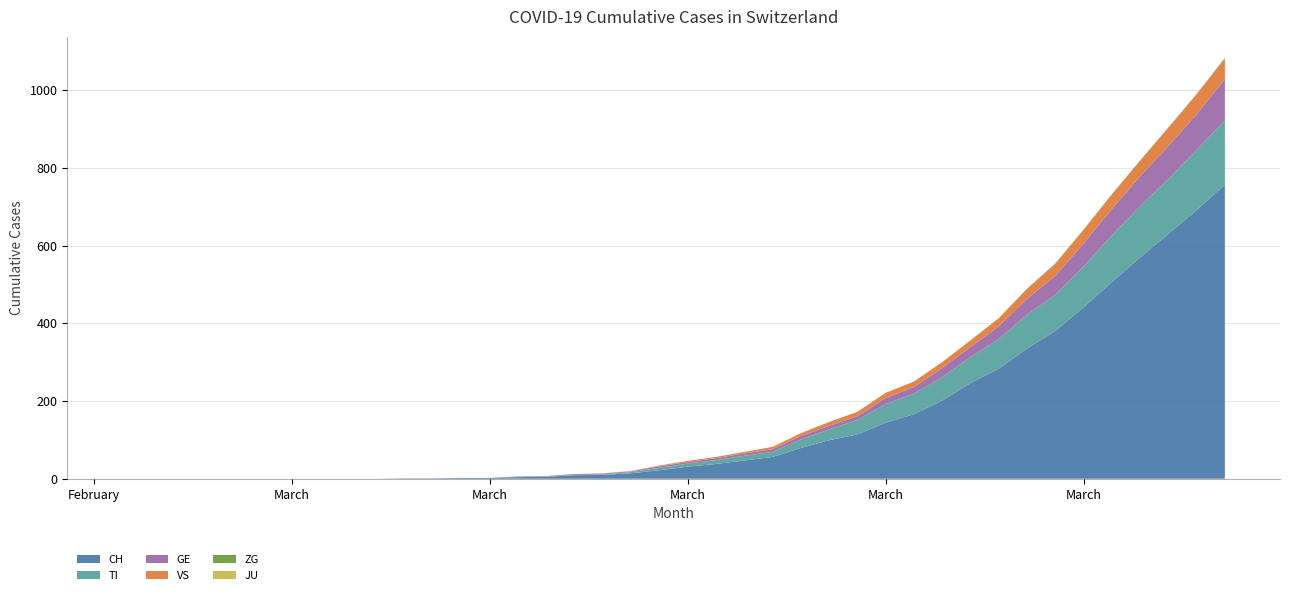

Reading right to left, what are all the values shown in this chart?

CH: 2020-04-04=757	2020-04-03=691	2020-04-02=630	2020-04-01=569	2020-03-31=506	2020-03-30=441	2020-03-29=380	2020-03-28=335	2020-03-27=283	2020-03-26=246	2020-03-25=201	2020-03-24=166	2020-03-23=144	2020-03-22=114	2020-03-21=99	2020-03-20=79	2020-03-19=56	2020-03-18=47	2020-03-17=38	2020-03-16=31	2020-03-15=22	2020-03-14=14	2020-03-13=10	2020-03-12=9	2020-03-11=5	2020-03-10=4	2020-03-09=2	2020-03-08=2	2020-03-07=1	2020-03-06=1	2020-03-05=0	2020-03-04=0	2020-03-03=0	2020-03-02=0	2020-03-01=0	2020-02-29=0	2020-02-28=0	2020-02-27=0	2020-02-26=0	2020-02-25=0
TI: 2020-04-04=165	2020-04-03=155	2020-04-02=141	2020-04-01=132	2020-03-31=120	2020-03-30=105	2020-03-29=93	2020-03-28=87	2020-03-27=76	2020-03-26=67	2020-03-25=60	2020-03-24=53	2020-03-23=48	2020-03-22=37	2020-03-21=28	2020-03-20=22	2020-03-19=13	2020-03-18=12	2020-03-17=10	2020-03-16=8	2020-03-15=6	2020-03-14=3	2020-03-13=1	2020-03-12=1	2020-03-11=1	2020-03-10=1	2020-03-09=0	2020-03-08=0	2020-03-07=0	2020-03-06=0	2020-03-05=0	2020-03-04=0	2020-03-03=0	2020-03-02=0	2020-03-01=0	2020-02-29=0	2020-02-28=0	2020-02-27=0	2020-02-26=0	2020-02-25=0
GE: 2020-04-04=106	2020-04-03=92	2020-04-02=85	2020-04-01=77	2020-03-31=68	2020-03-30=59	2020-03-29=49	2020-03-28=41	2020-03-27=33	2020-03-26=26	2020-03-25=24	2020-03-24=17	2020-03-23=16	2020-03-22=10	2020-03-21=9	2020-03-20=9	2020-03-19=7	2020-03-18=6	2020-03-17=5	2020-03-16=4	2020-03-15=4	2020-03-14=2	2020-03-13=2	2020-03-12=2	2020-03-11=1	2020-03-10=1	2020-03-09=0	2020-03-08=0	2020-03-07=0	2020-03-06=0	2020-03-05=0	2020-03-04=0	2020-03-03=0	2020-03-02=0	2020-03-01=0	2020-02-29=0	2020-02-28=0	2020-02-27=0	2020-02-26=0	2020-02-25=0
JU: 2020-04-04=0	2020-04-03=0	2020-04-02=0	2020-04-01=0	2020-03-31=0	2020-03-30=0	2020-03-29=0	2020-03-28=0	2020-03-27=0	2020-03-26=0	2020-03-25=0	2020-03-24=0	2020-03-23=0	2020-03-22=0	2020-03-21=0	2020-03-20=0	2020-03-19=0	2020-03-18=0	2020-03-17=0	2020-03-16=0	2020-03-15=0	2020-03-14=0	2020-03-13=0	2020-03-12=0	2020-03-11=0	2020-03-10=0	2020-03-09=0	2020-03-08=0	2020-03-07=0	2020-03-06=0	2020-03-05=0	2020-03-04=0	2020-03-03=0	2020-03-02=0	2020-03-01=0	2020-02-29=0	2020-02-28=0	2020-02-27=0	2020-02-26=0	2020-02-25=0
VS: 2020-04-04=53	2020-04-03=51	2020-04-02=47	2020-04-01=40	2020-03-31=37	2020-03-30=35	2020-03-29=31	2020-03-28=25	2020-03-27=21	2020-03-26=17	2020-03-25=15	2020-03-24=14	2020-03-23=13	2020-03-22=11	2020-03-21=10	2020-03-20=7	2020-03-19=6	2020-03-18=4	2020-03-17=3	2020-03-16=3	2020-03-15=2	2020-03-14=1	2020-03-13=1	2020-03-12=0	2020-03-11=0	2020-03-10=0	2020-03-09=0	2020-03-08=0	2020-03-07=0	2020-03-06=0	2020-03-05=0	2020-03-04=0	2020-03-03=0	2020-03-02=0	2020-03-01=0	2020-02-29=0	2020-02-28=0	2020-02-27=0	2020-02-26=0	2020-02-25=0
ZG: 2020-04-04=2	2020-04-03=1	2020-04-02=1	2020-04-01=1	2020-03-31=1	2020-03-30=1	2020-03-29=1	2020-03-28=1	2020-03-27=0	2020-03-26=0	2020-03-25=0	2020-03-24=0	2020-03-23=0	2020-03-22=0	2020-03-21=0	2020-03-20=0	2020-03-19=0	2020-03-18=0	2020-03-17=0	2020-03-16=0	2020-03-15=0	2020-03-14=0	2020-03-13=0	2020-03-12=0	2020-03-11=0	2020-03-10=0	2020-03-09=0	2020-03-08=0	2020-03-07=0	2020-03-06=0	2020-03-05=0	2020-03-04=0	2020-03-03=0	2020-03-02=0	2020-03-01=0	2020-02-29=0	2020-02-28=0	2020-02-27=0	2020-02-26=0	2020-02-25=0